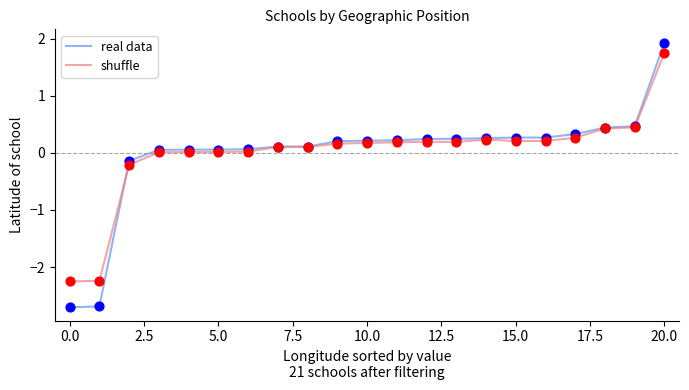

Which series has the widest spread of values?

real data